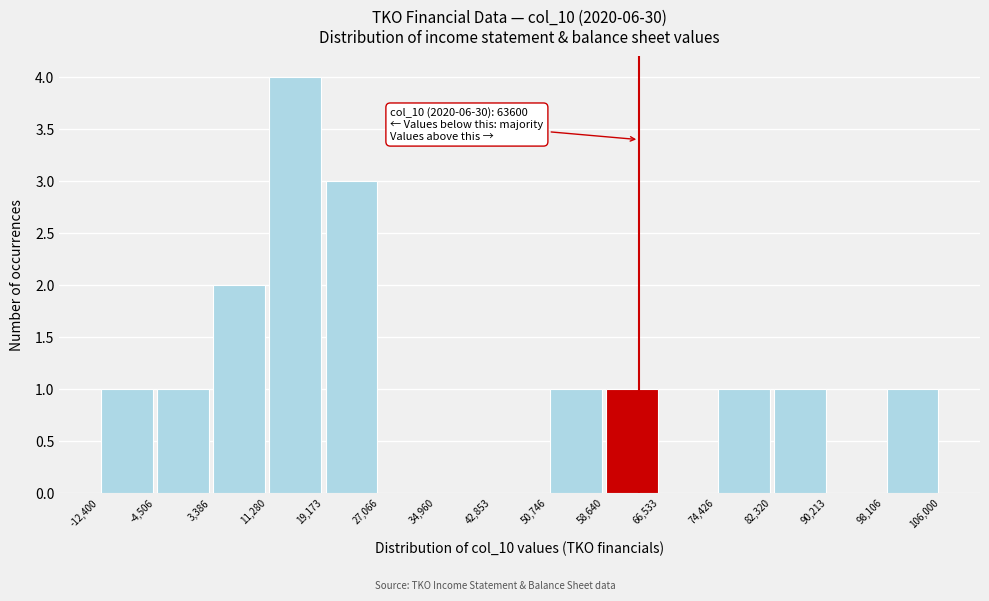

Which range on the x-axis has the tallest bar?

11,280 to 19,173